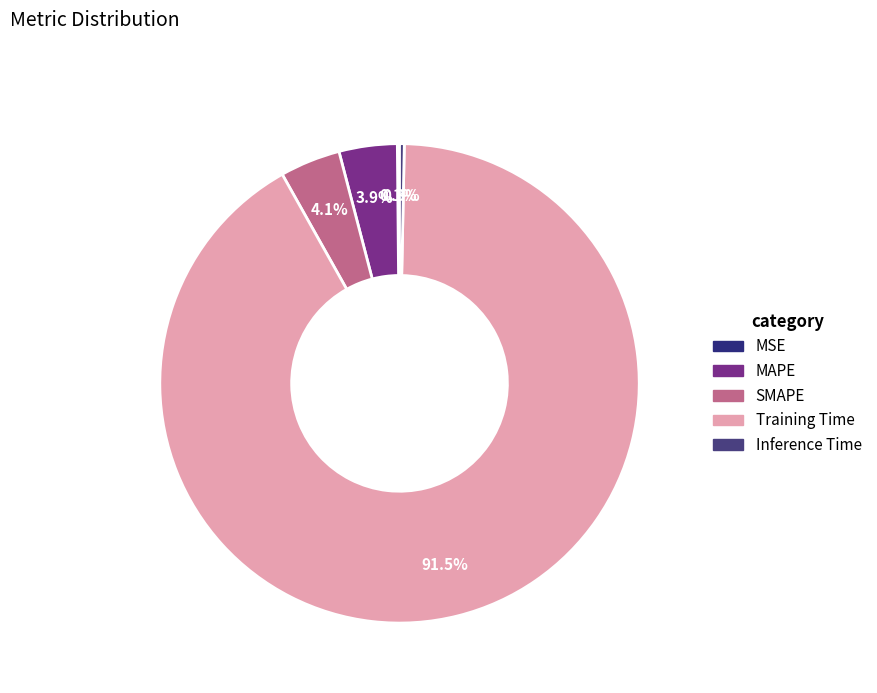

Is it true that SMAPE is 4% of the pie?

True